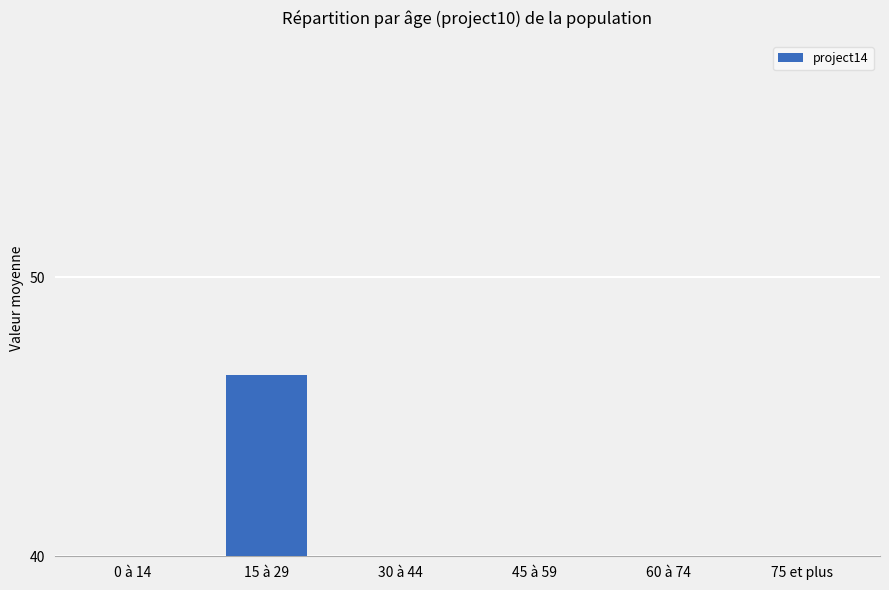

What is the difference between the second highest and minimum values?

37.5